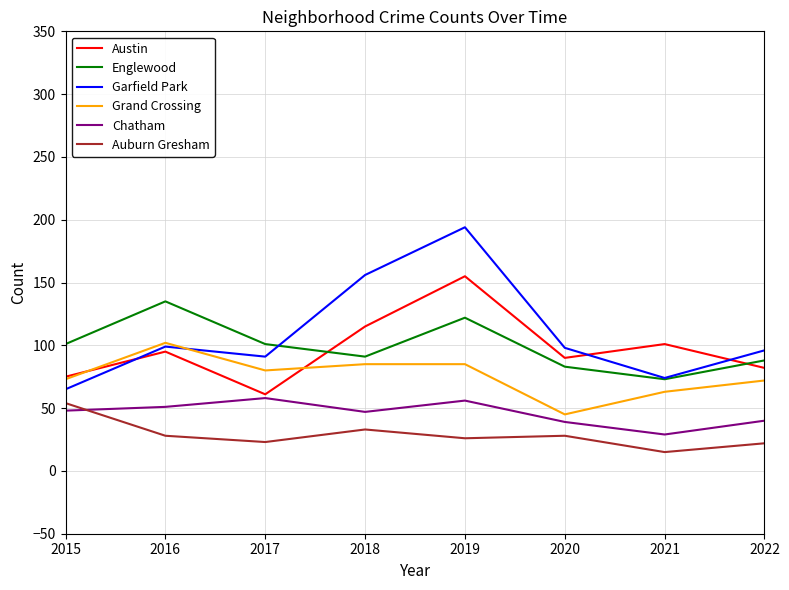

At how many categories does at least one series exceed 70?

8